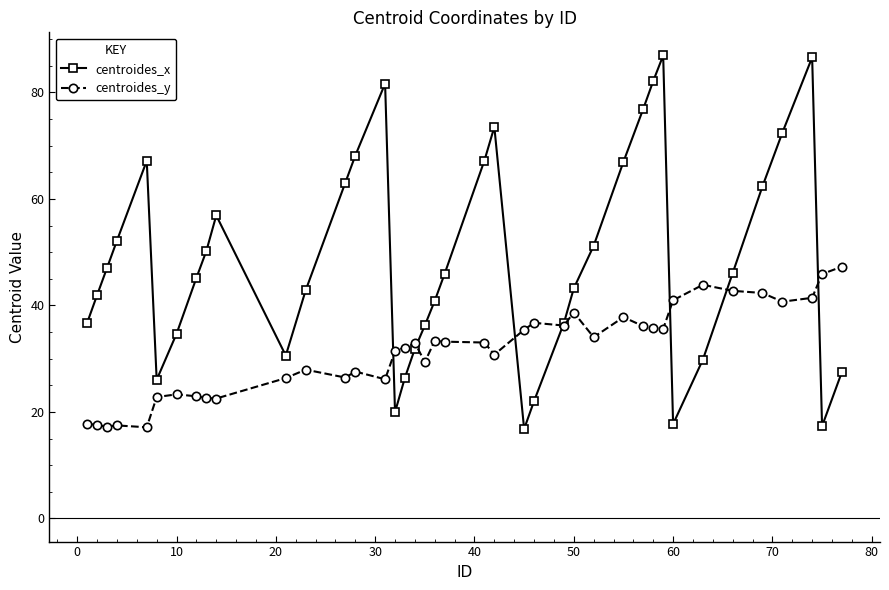

What is the difference between the second highest and second lowest values in the centroides_y series?

28.7